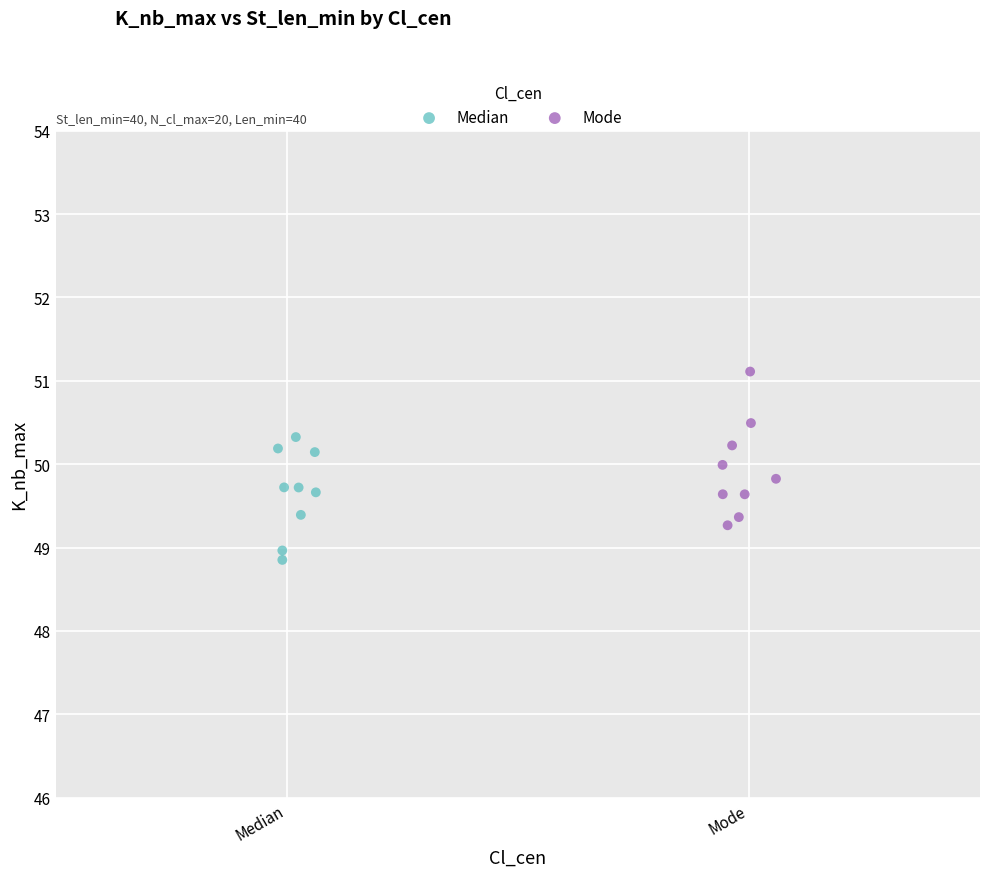

Which series reaches the maximum Y coordinate?

Mode